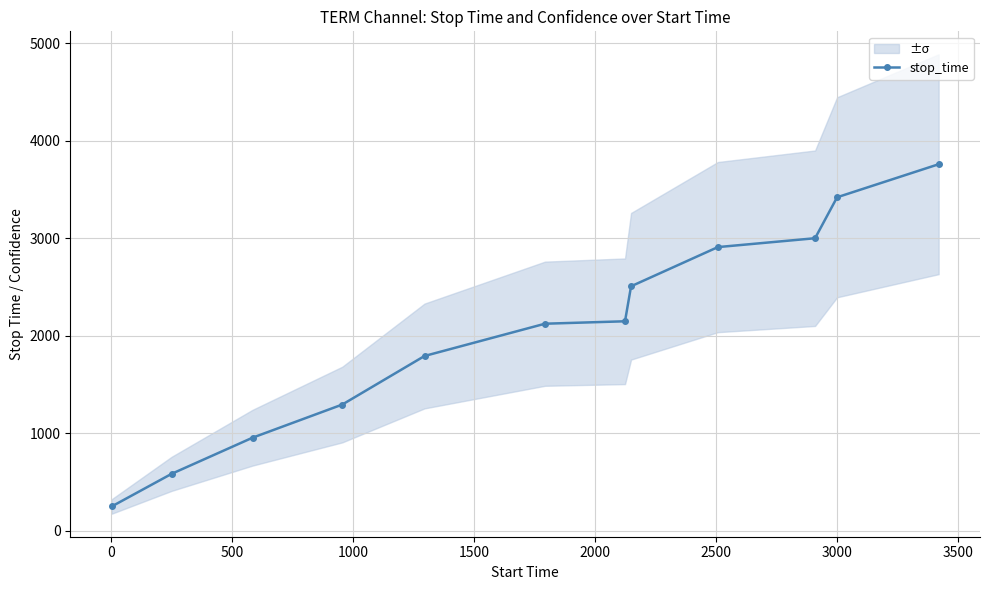

True or false: stop_time has more than 1 points higher than both neighbors.

False